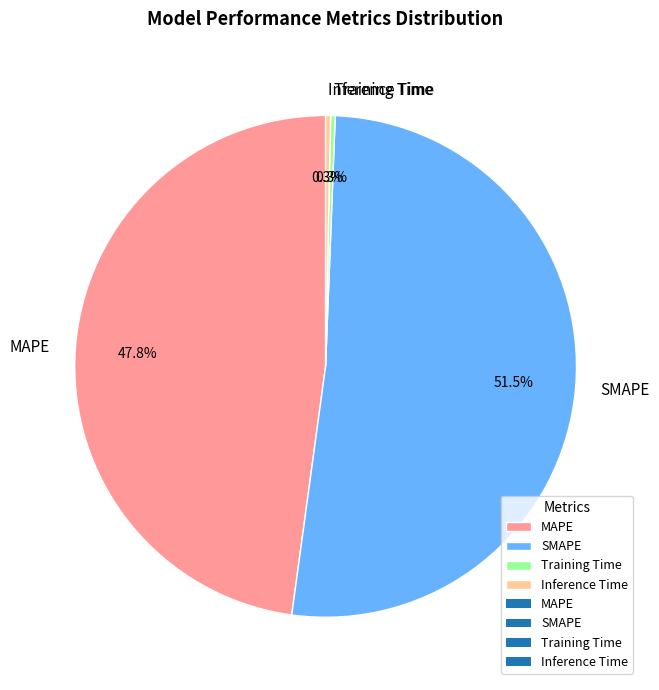

Which category has the biggest portion of the pie?

SMAPE